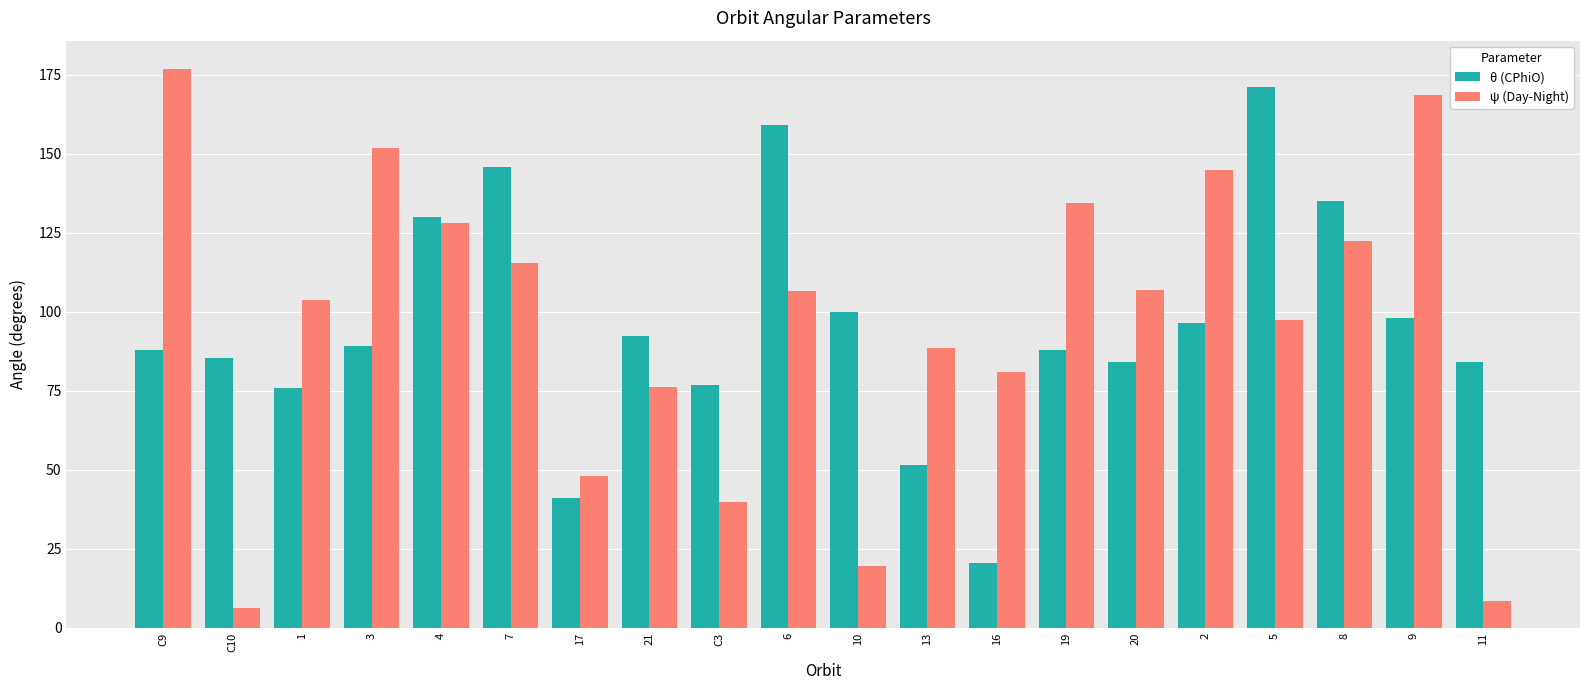

What is the value of the ψ (Day-Night) bar at the 10th from the left?

106.7